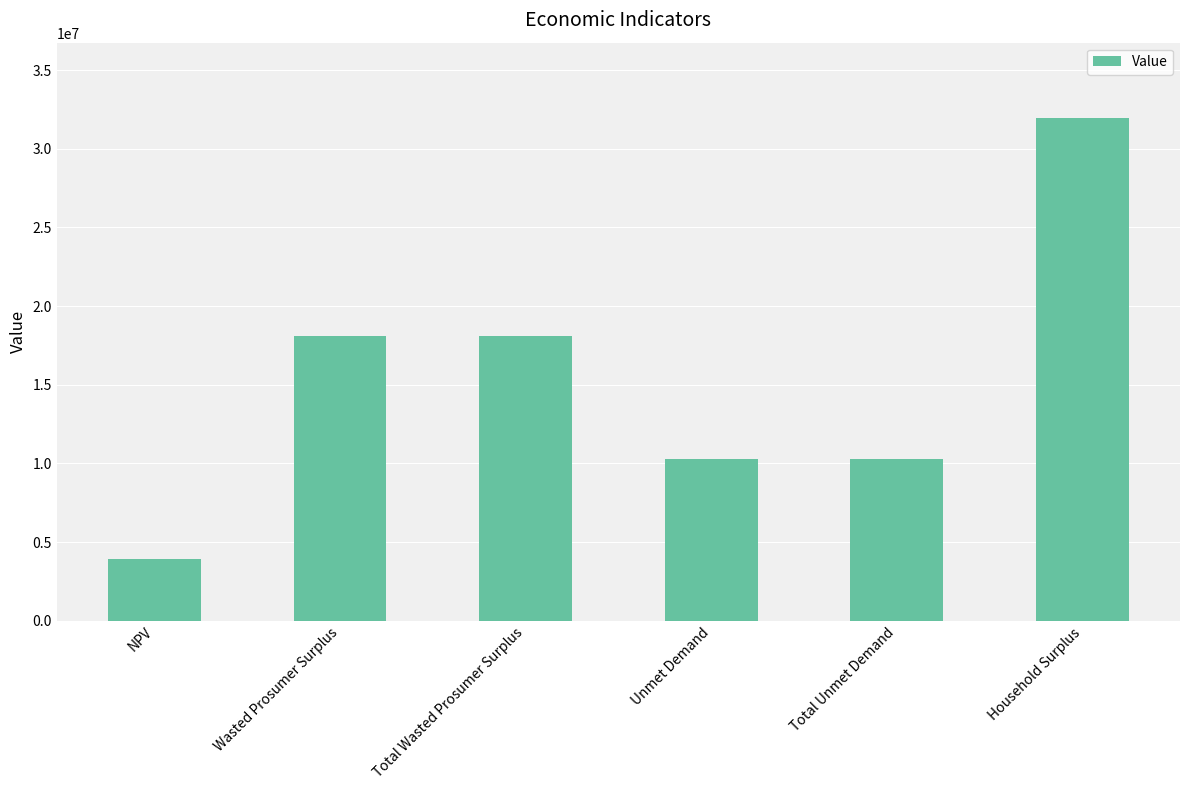

What is the label of the 3rd bar from the left?

Total Wasted Prosumer Surplus